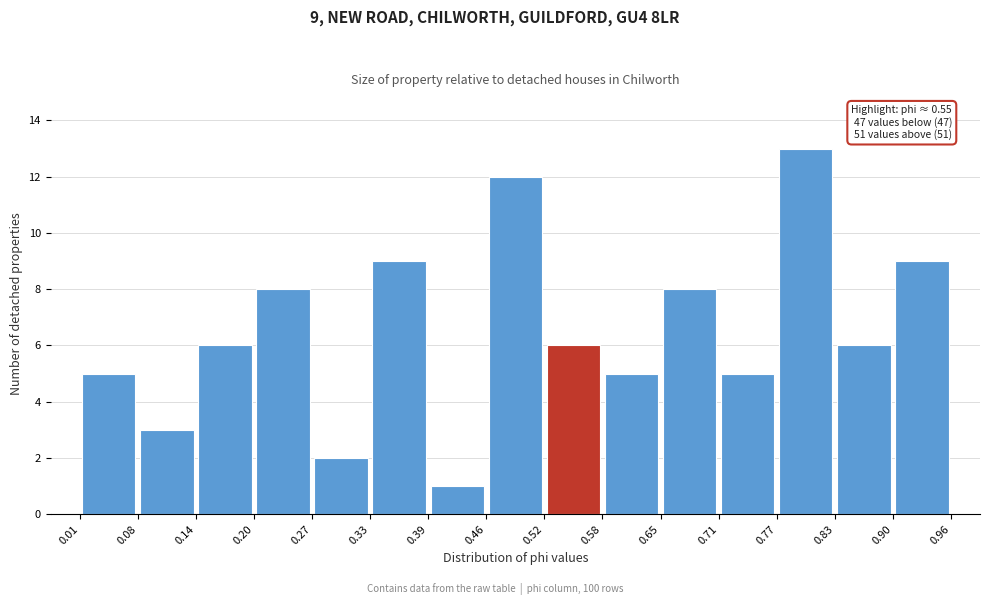

Which range on the x-axis has the tallest bar?

0.77 to 0.83